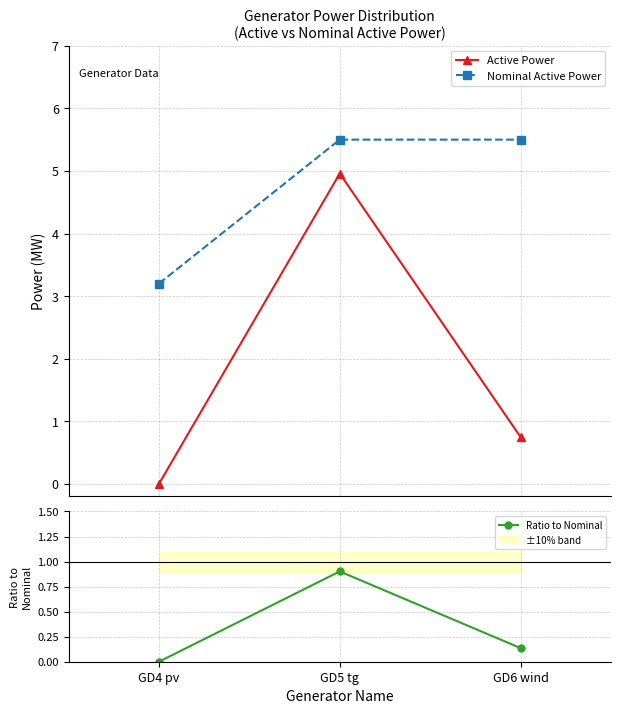

What are all the series names shown in the legend?

Active Power, Nominal Active Power, Ratio to Nominal